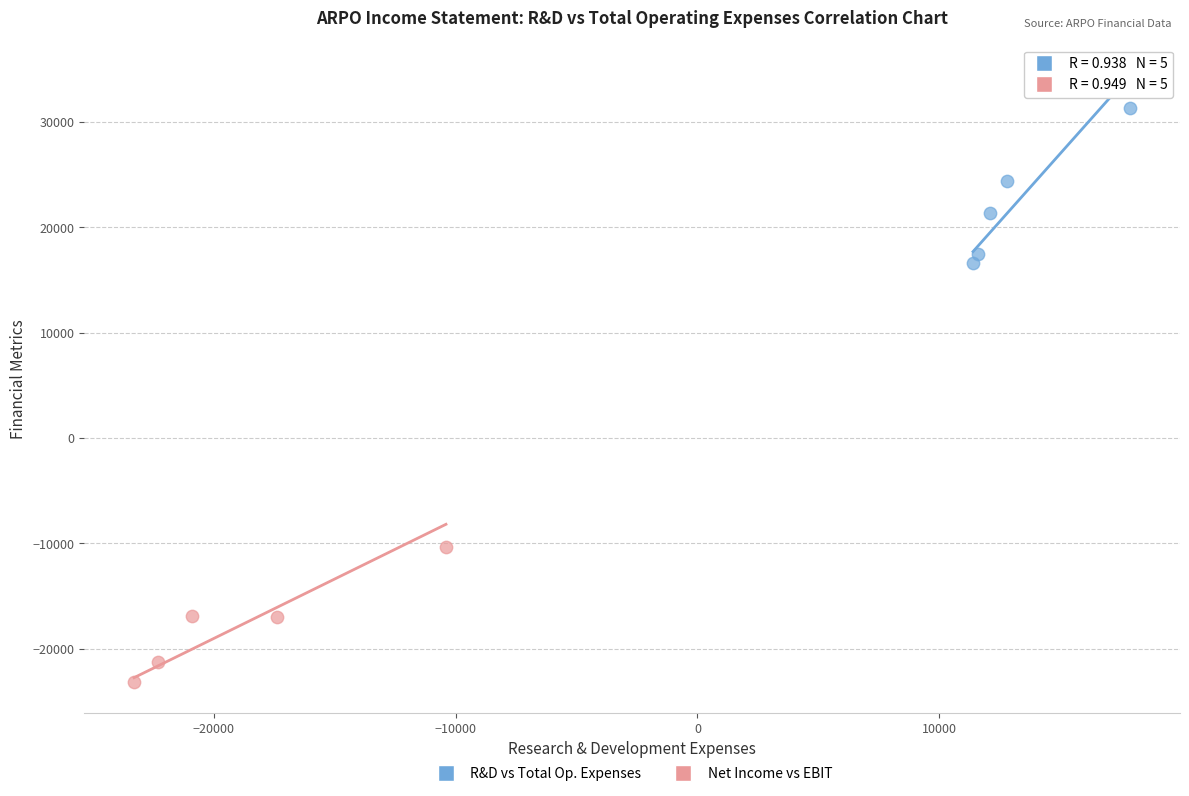

Which series contains the lowest Y value?

Net Income vs EBIT